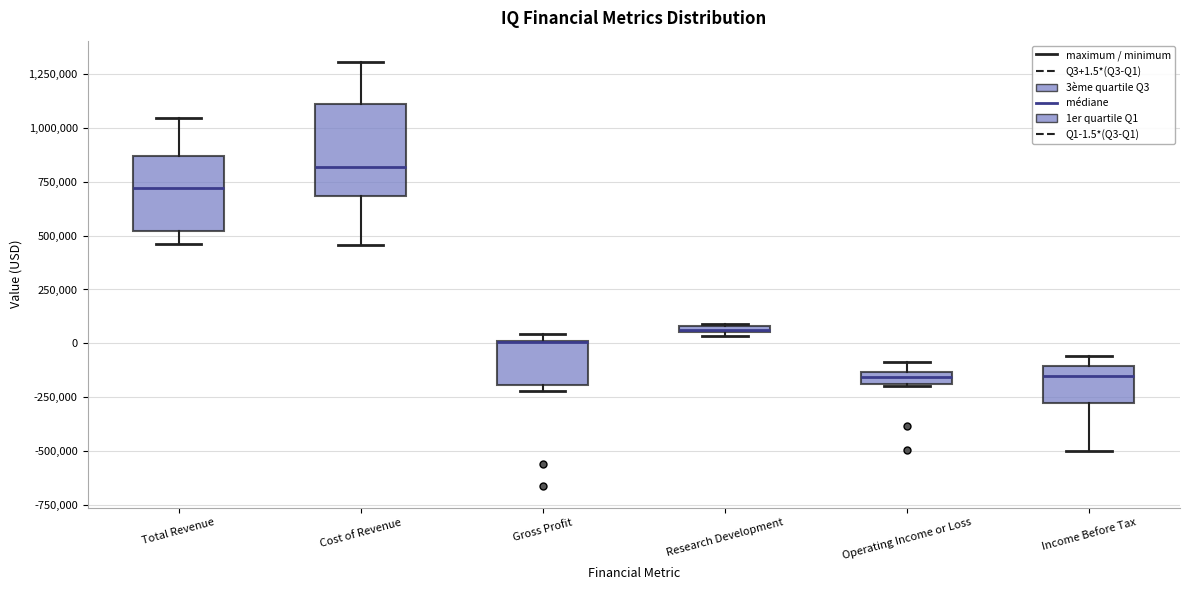

Comparing the boxes themselves (not the whiskers), which one is the tallest?

Cost of Revenue